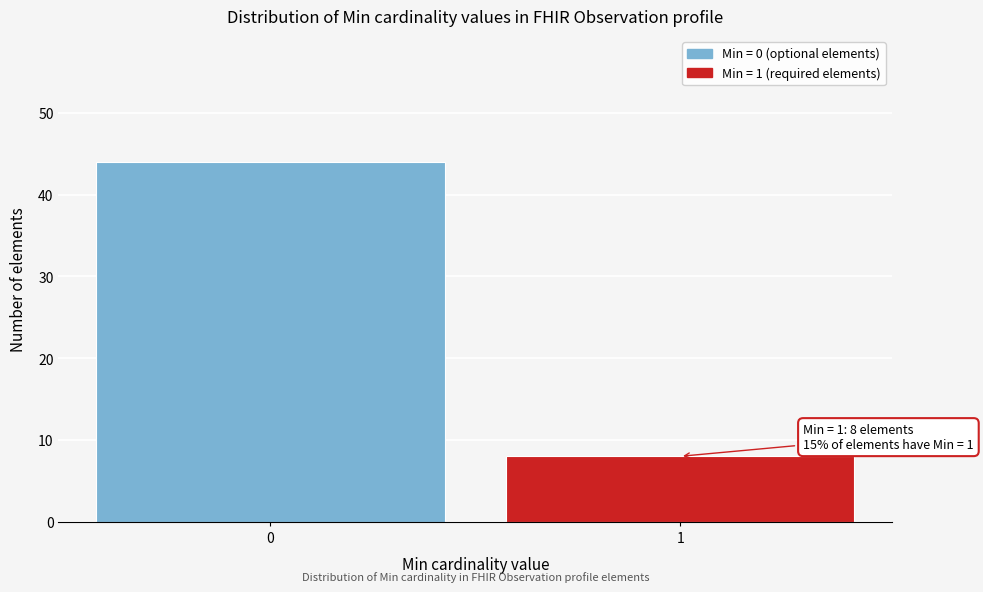

Reading left to right, extract all data points from this chart.

44	8